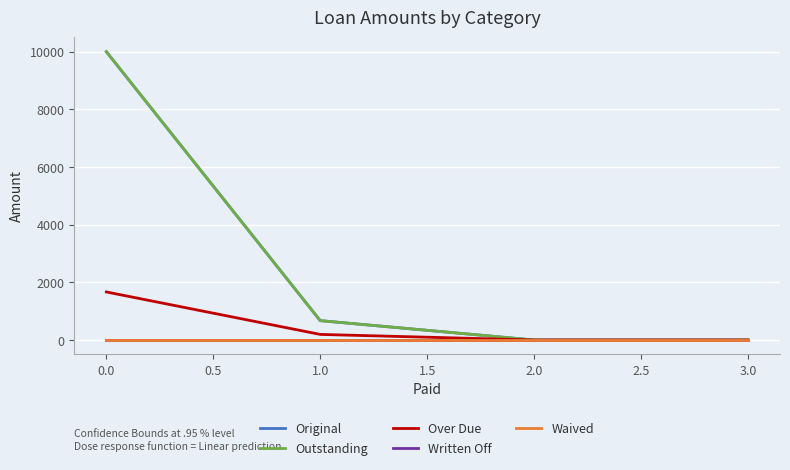

Does the chart display data point markers on the line(s)?

No